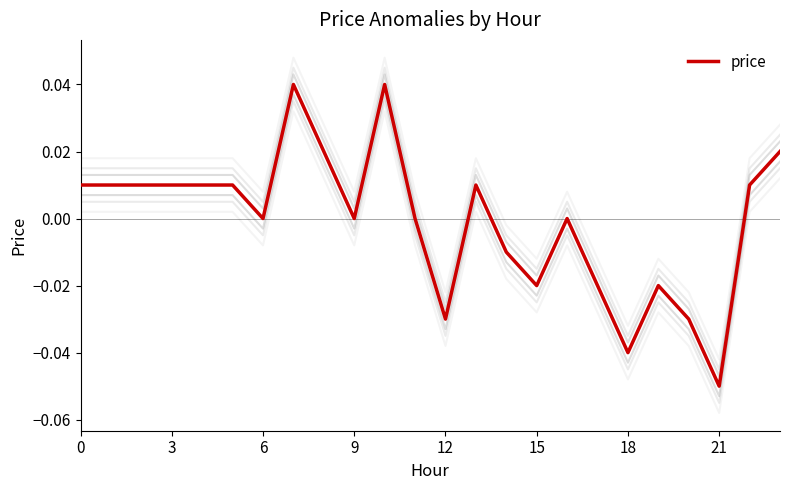

The value at 18 is -0.0. True or false?

False